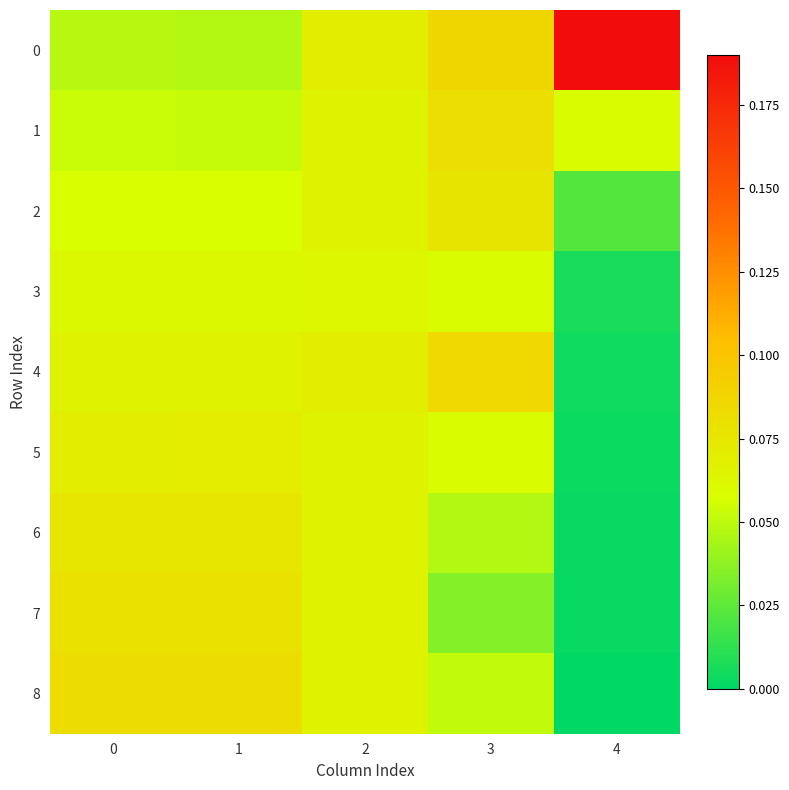

Count the number of data series in this chart.

9